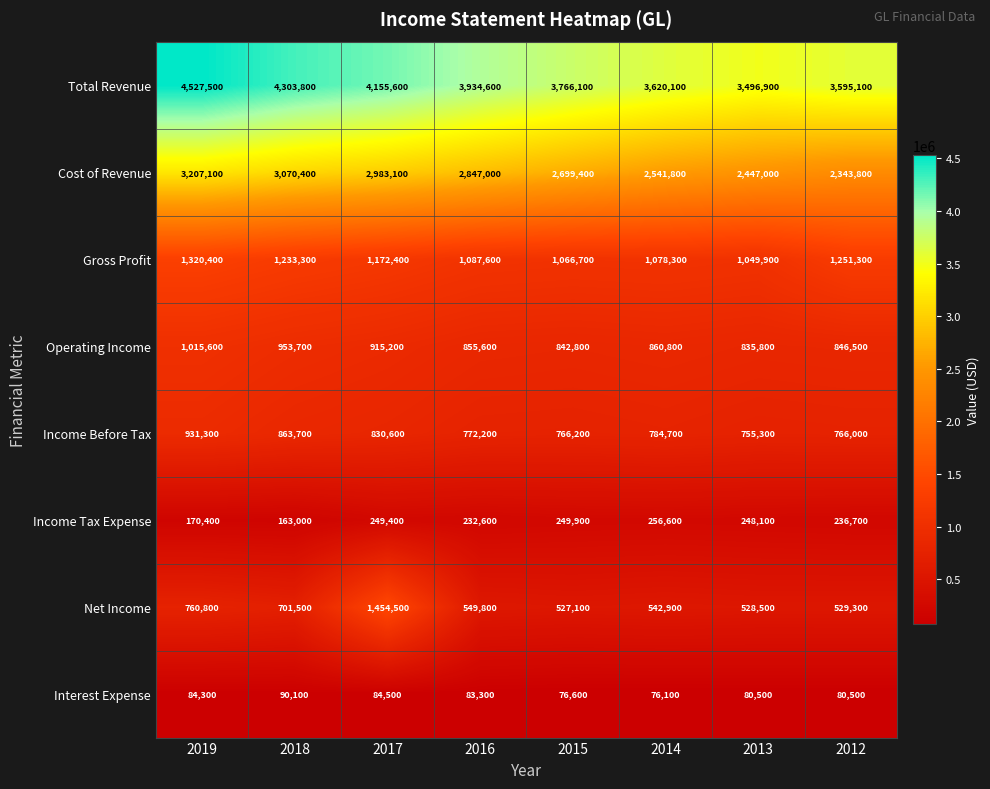

What is the approximate value of Income Before Tax at 2016, to the nearest 10?

772200